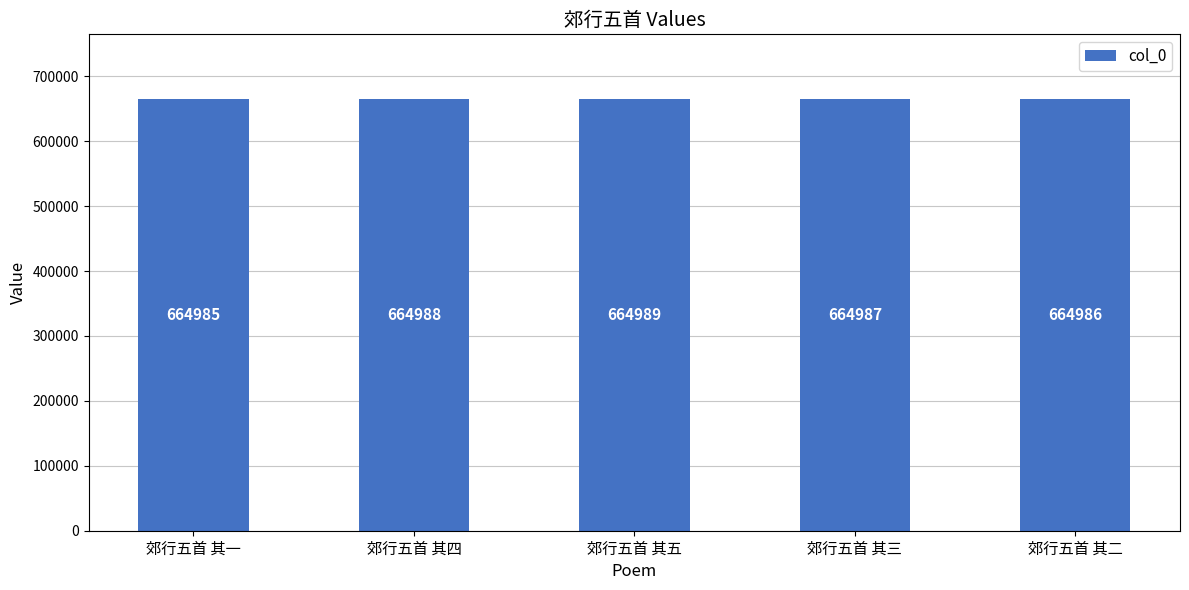

Are the bars grouped side by side (vs. stacked)?

No